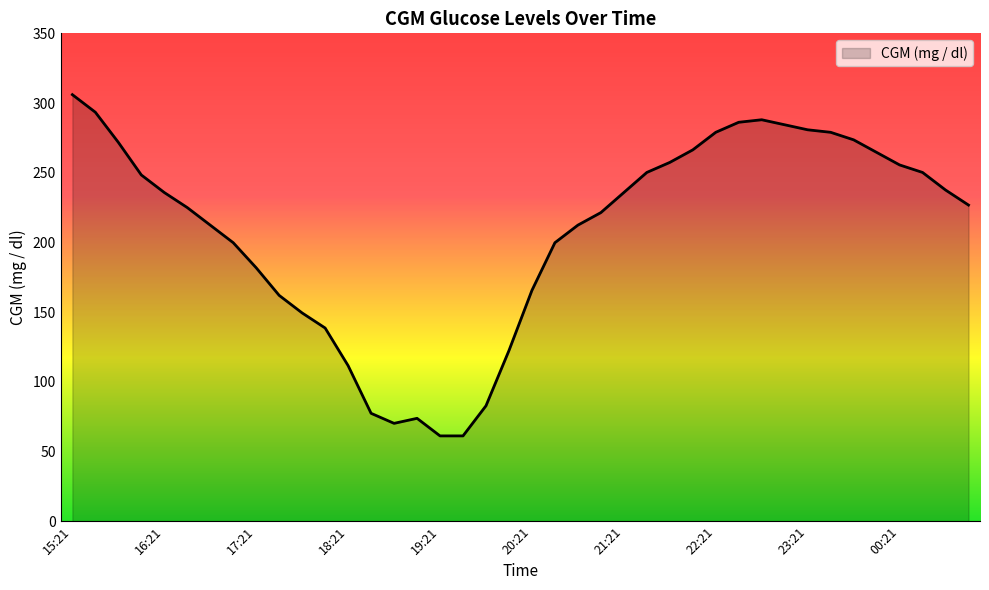

What is the maximum value shown in the chart?

306.0